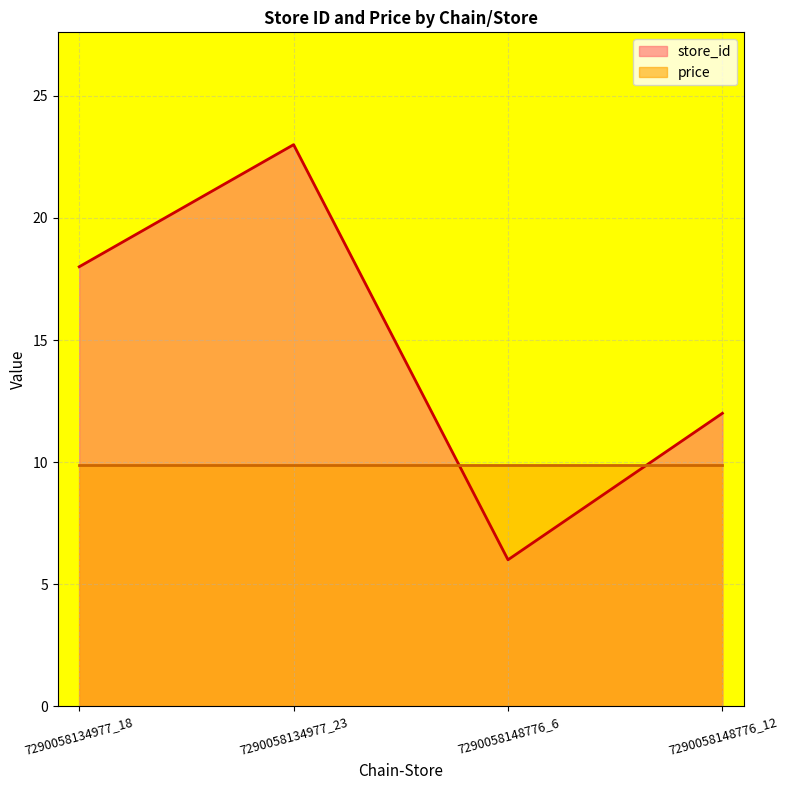

Where does the data first go above 18?

7290058134977_23